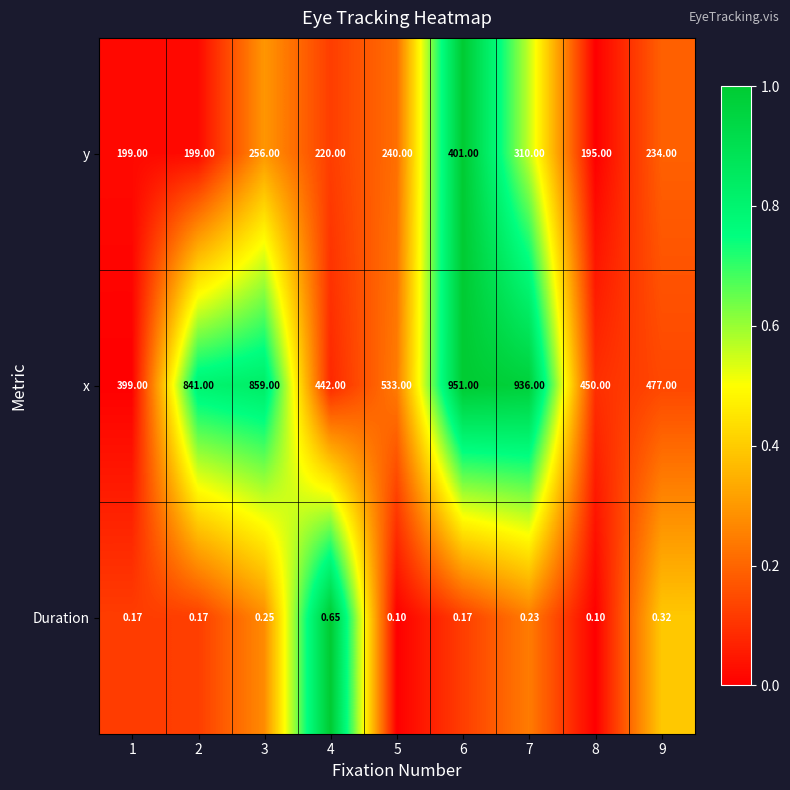

What is the maximum value shown in the chart?

951.0